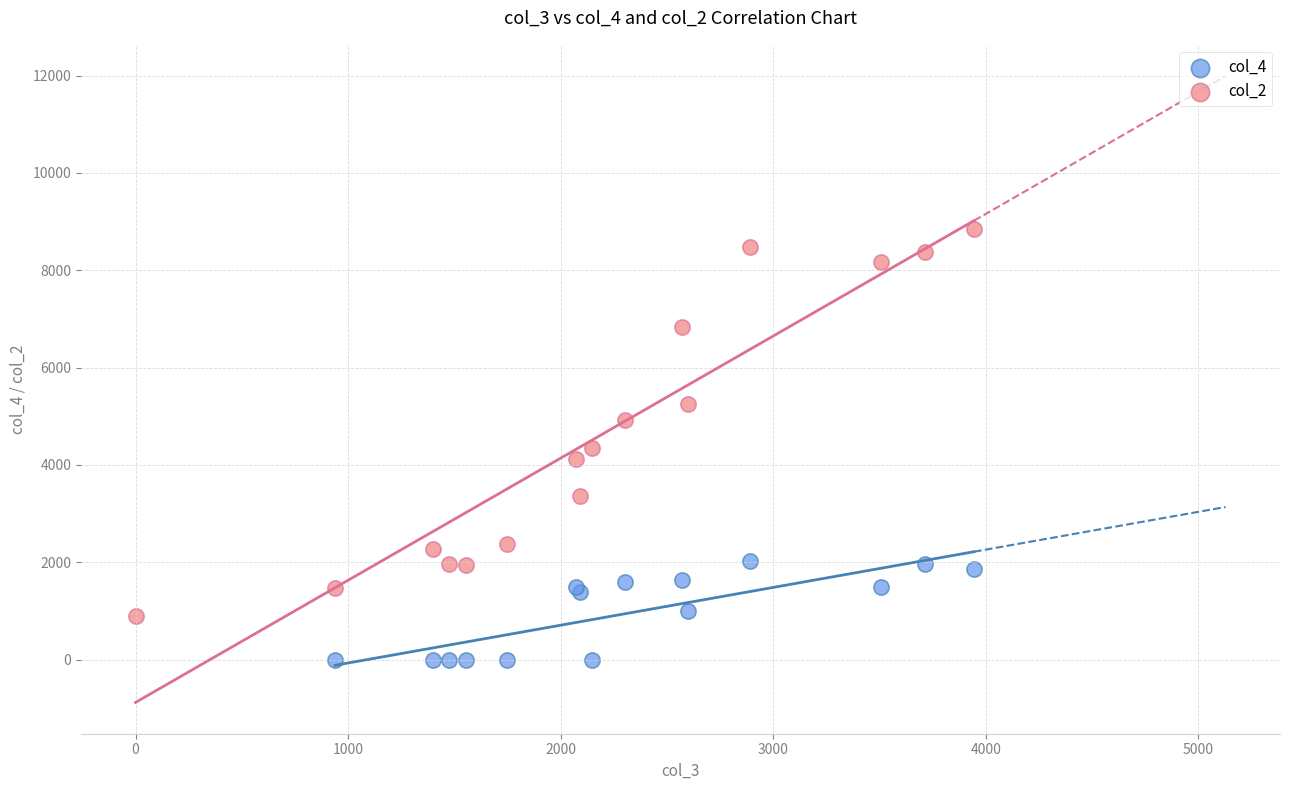

Which series reaches the minimum Y coordinate?

col_4